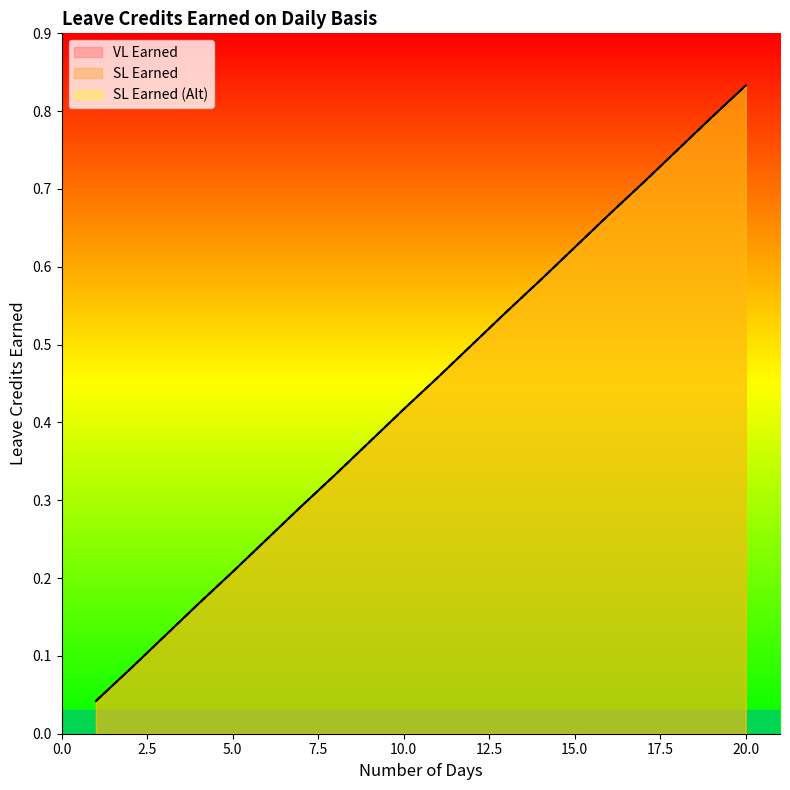

What is the sum of all VL Earned values?

8.8